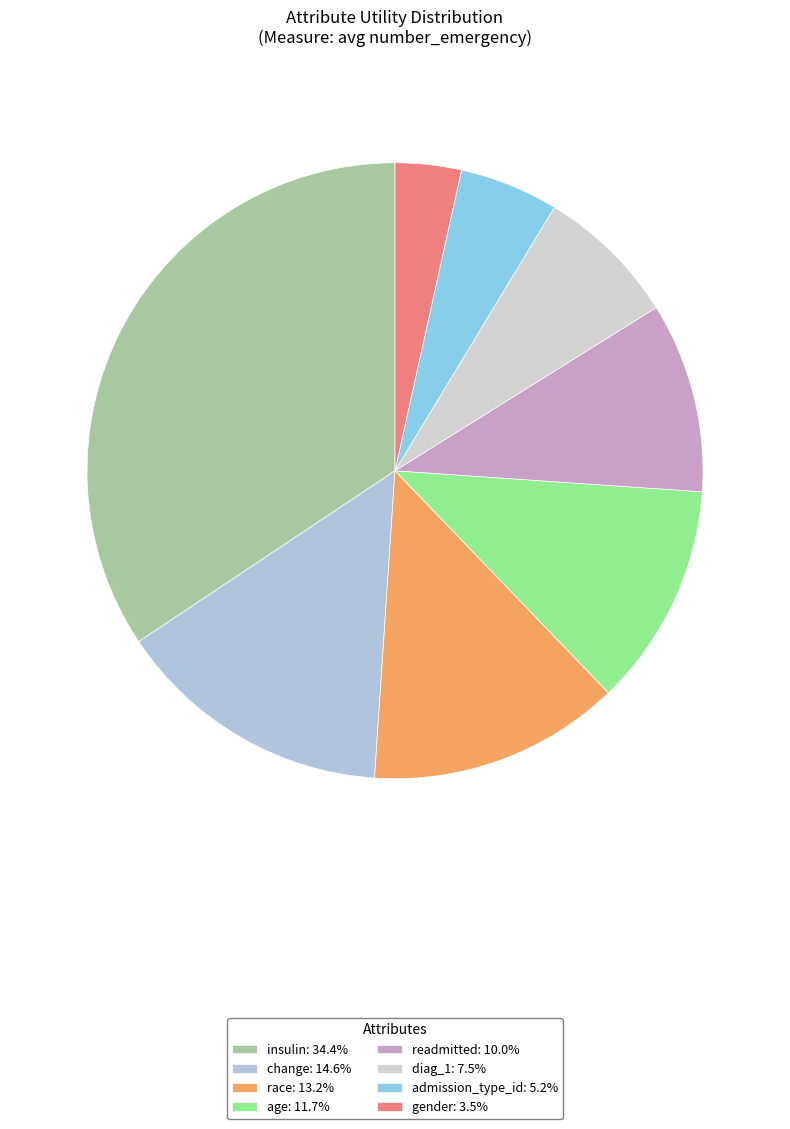

What percentage is the change slice, to the nearest percent?

15%